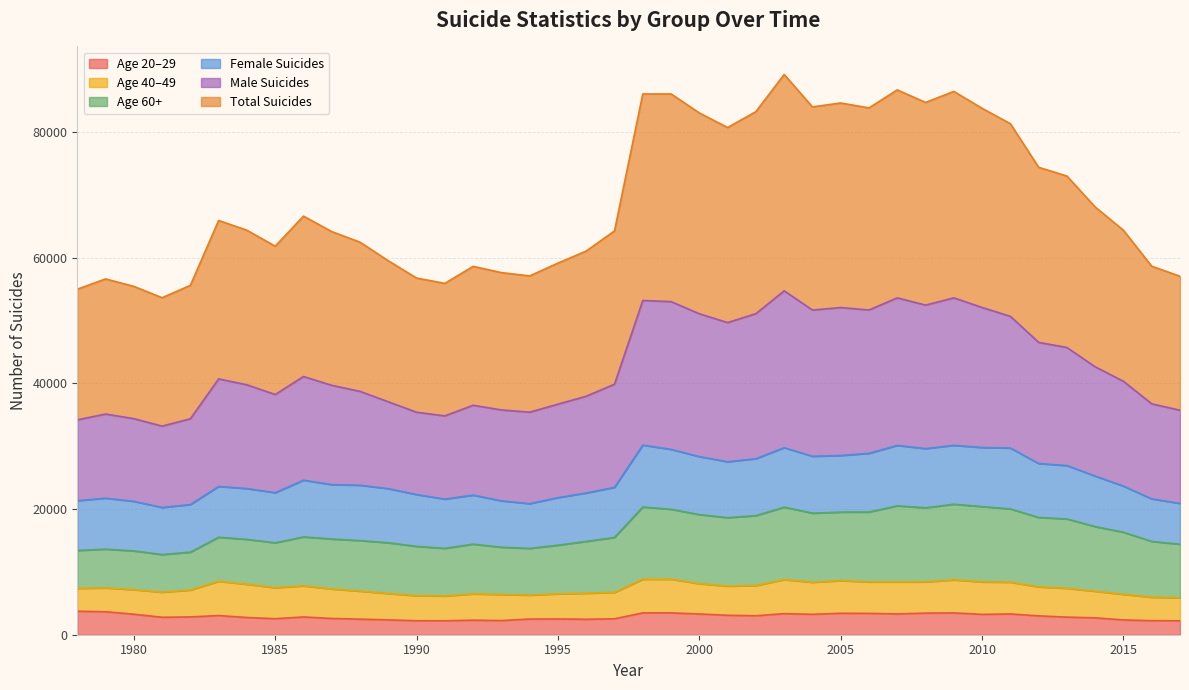

What is the maximum value for Age 20–29?

3741